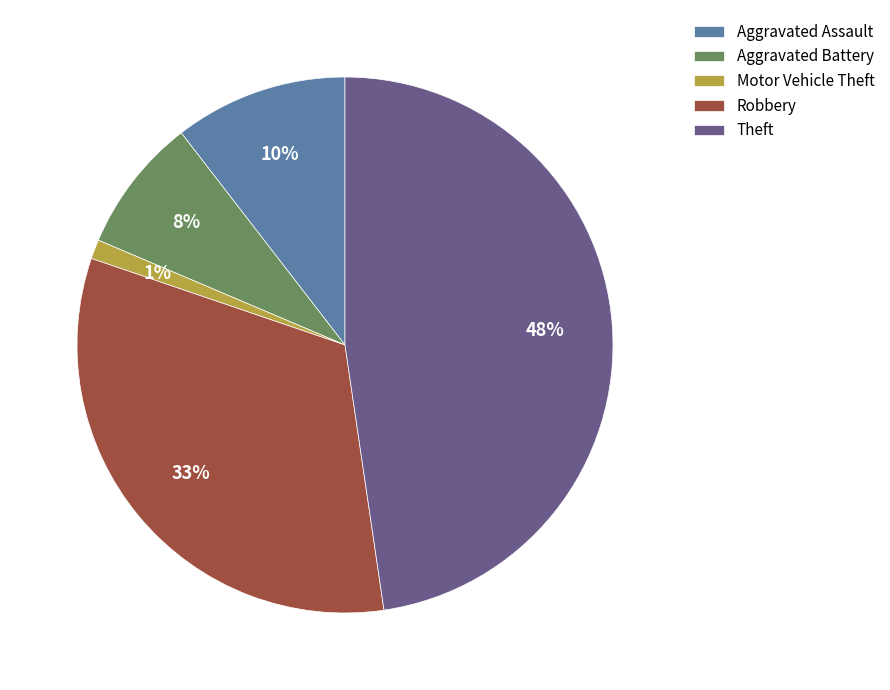

Approximately how many times larger is the value at Aggravated Battery compared to Aggravated Assault?

0.8